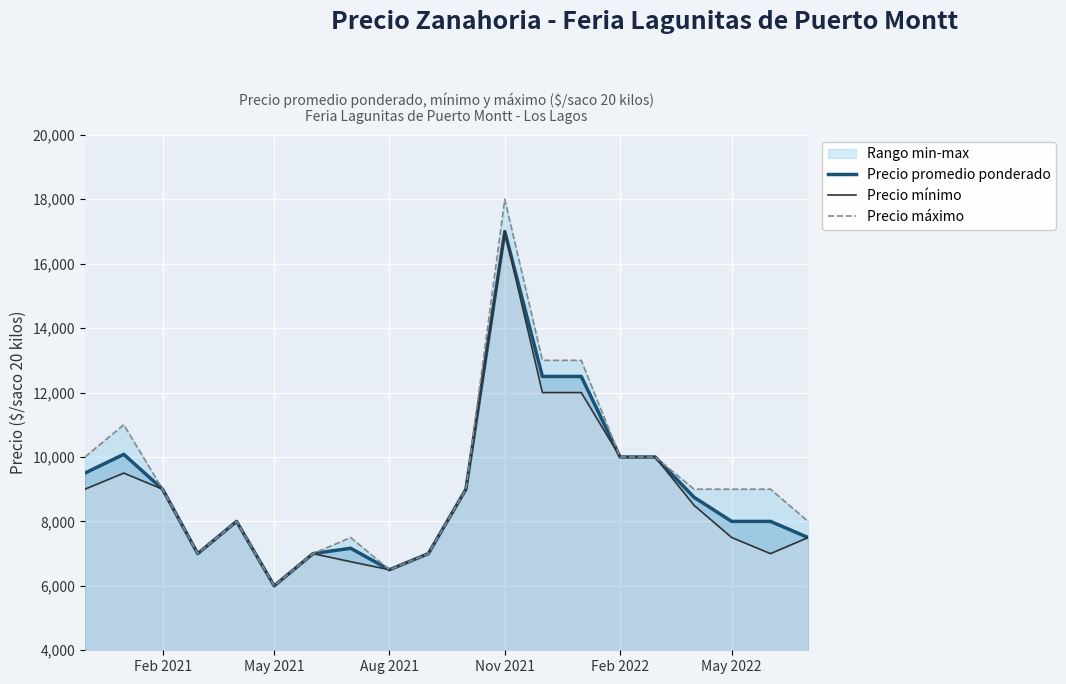

What is the minimum value for Precio promedio ponderado?

6000